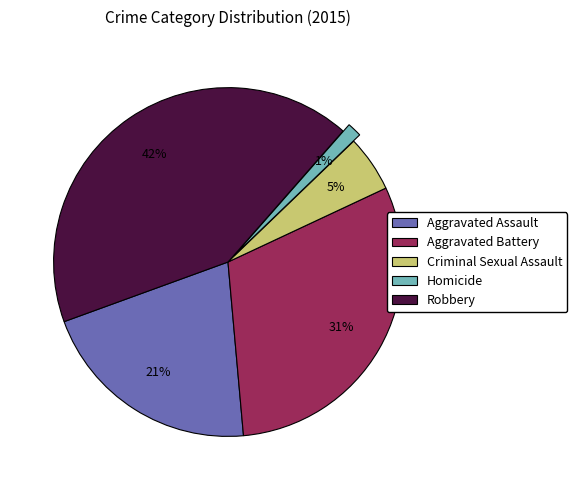

To the nearest percent, what percentage of the pie is Aggravated Battery?

31%